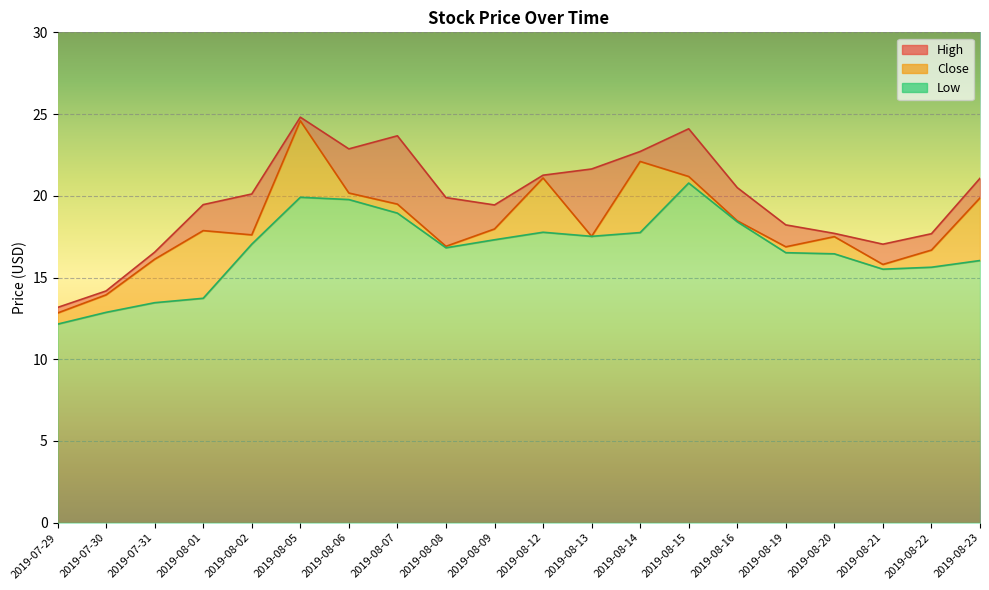

The value of Low at 2019-08-14 is 11.8. True or false?

False